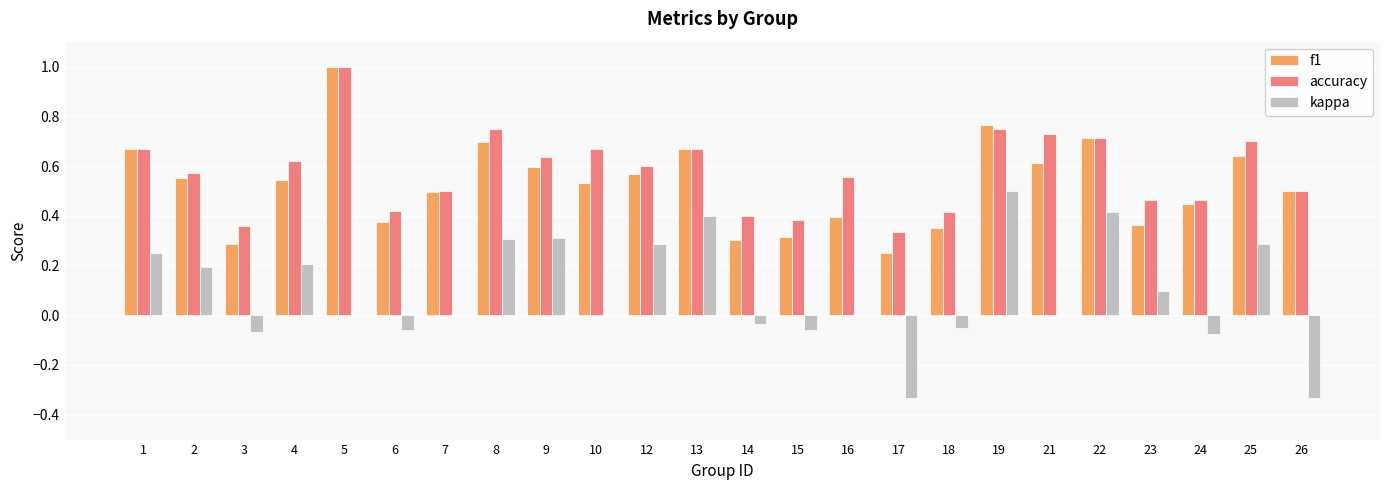

Where is accuracy nearest to the value 0?

17